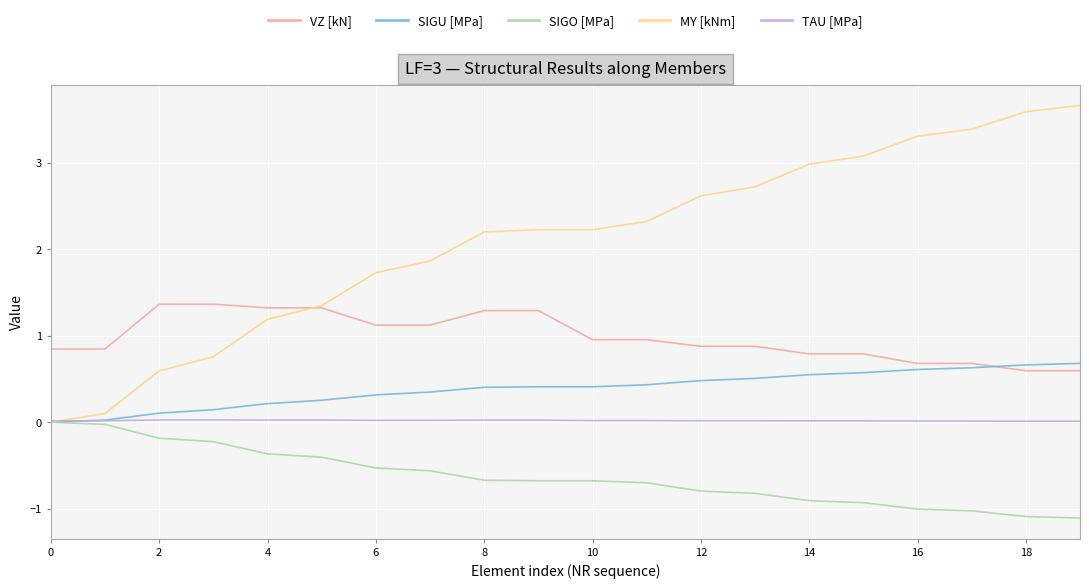

Which series has the largest total across all categories?

MY [kNm]